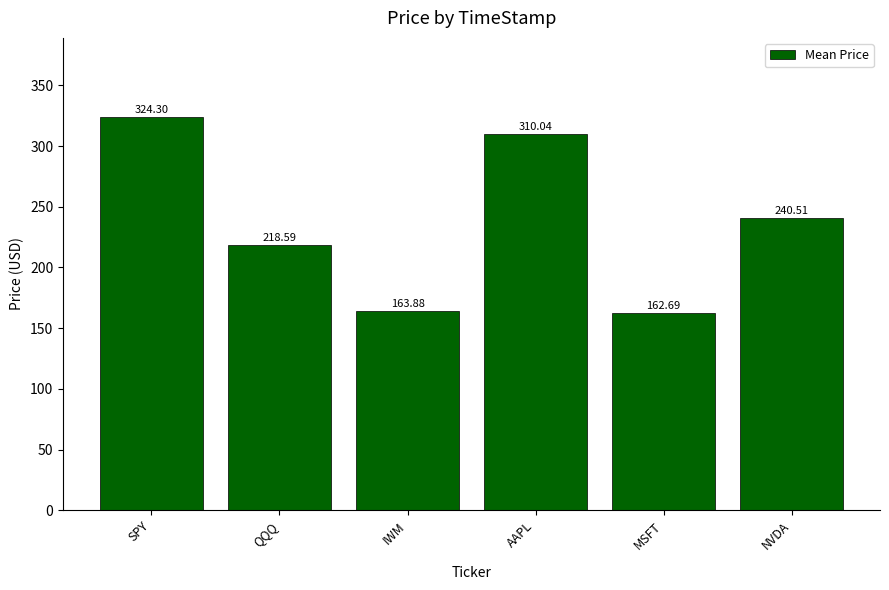

At which label does the data first exceed 240?

SPY